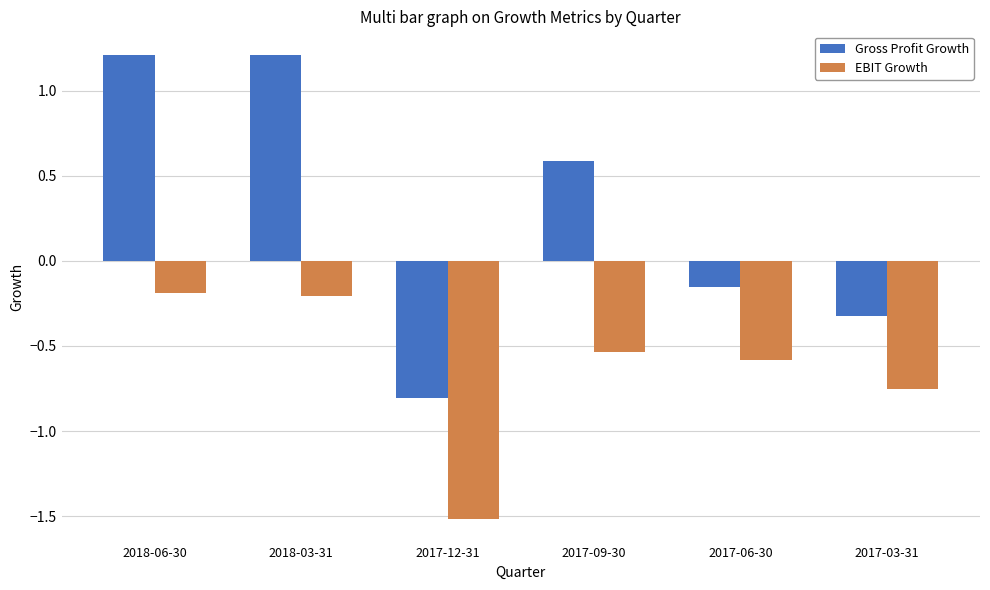

Is it true that Gross Profit Growth equals 1.2 at 2018-06-30?

True